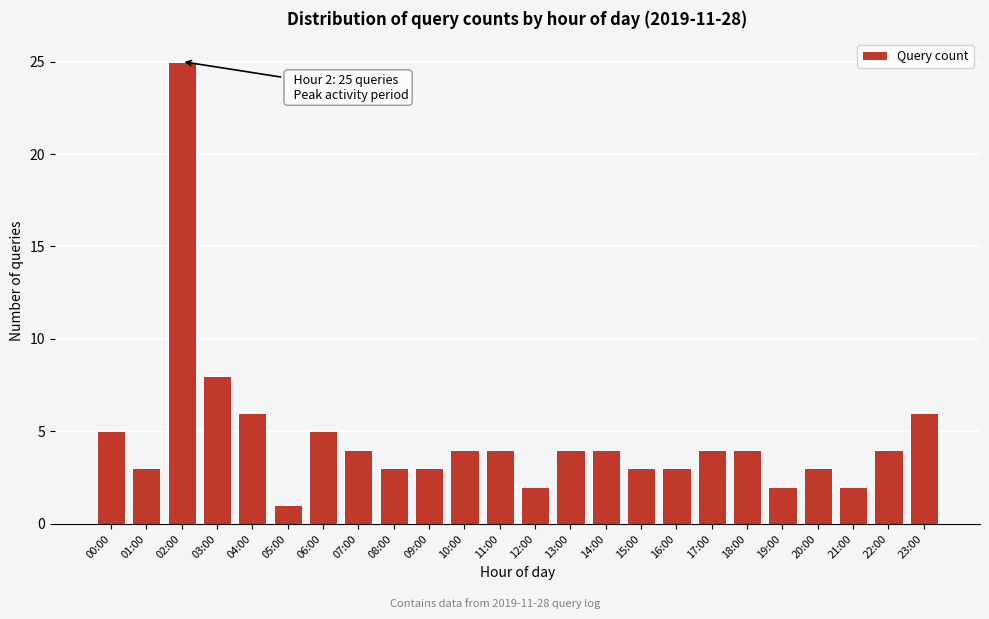

Reading left to right, extract all data points from this chart.

00:00=5	01:00=3	02:00=25	03:00=8	04:00=6	05:00=1	06:00=5	07:00=4	08:00=3	09:00=3	10:00=4	11:00=4	12:00=2	13:00=4	14:00=4	15:00=3	16:00=3	17:00=4	18:00=4	19:00=2	20:00=3	21:00=2	22:00=4	23:00=6